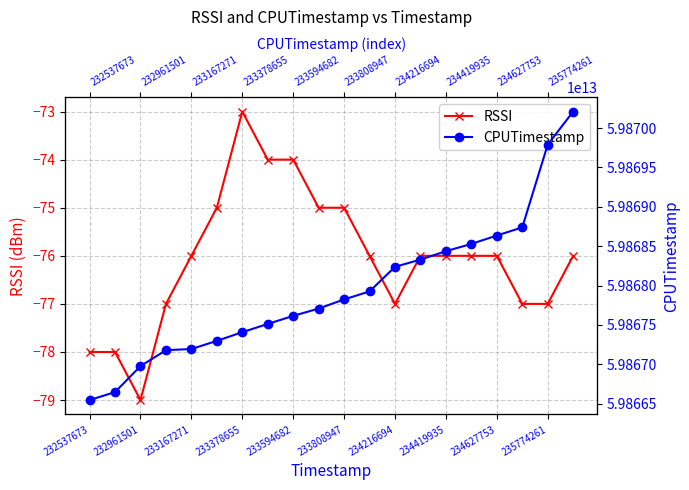

What is the sum of all CPUTimestamp values?

1197358743447688